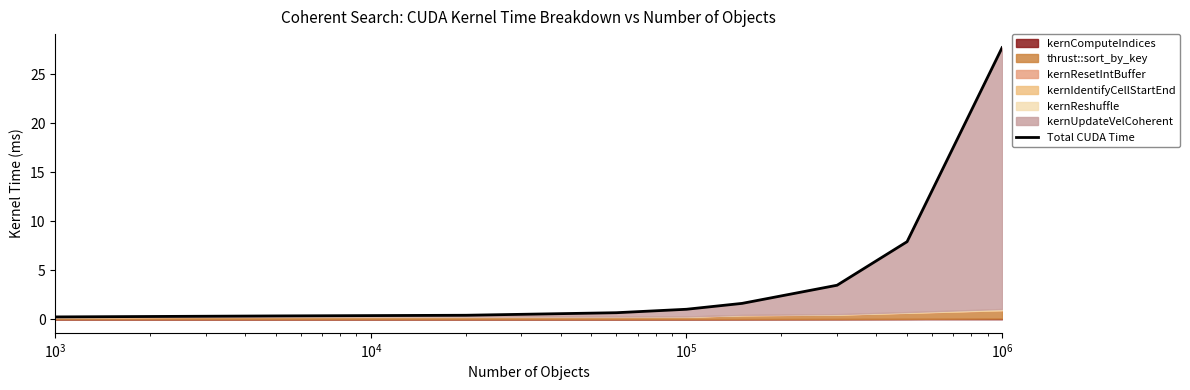

What is the average value?

4.8